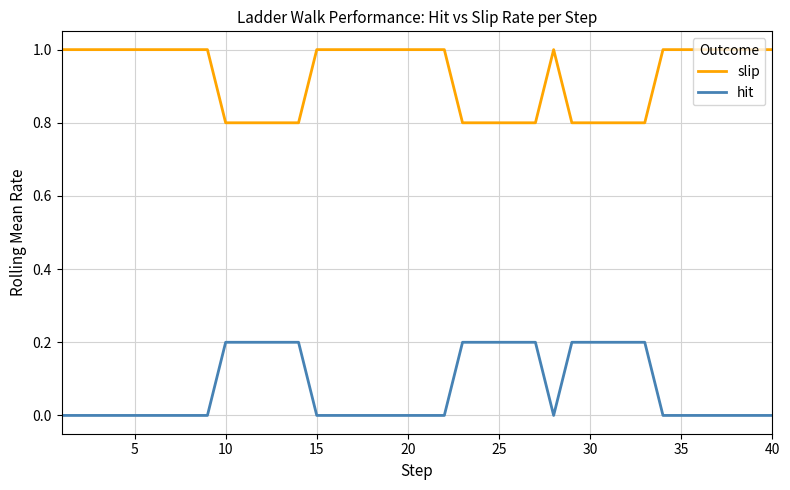

Rank the series by their average value, from lowest to highest.

hit, slip